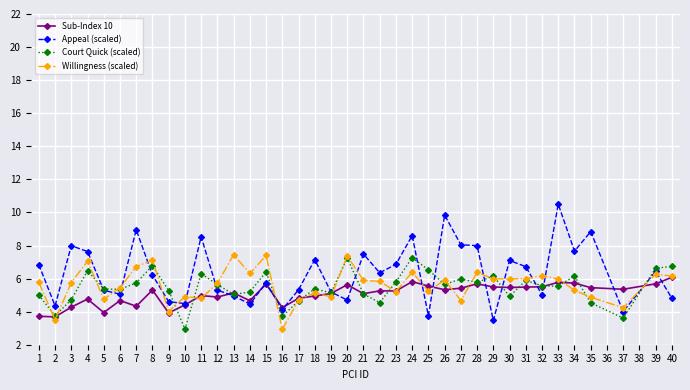

What is the difference between the second highest and second lowest values in the Sub-Index 10 series?

2.1